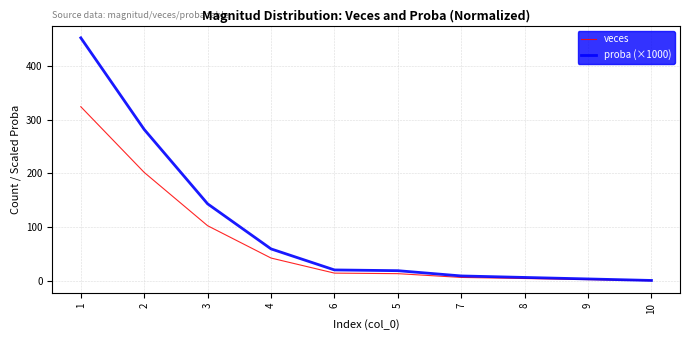

What is the maximum value shown in the chart?

451.9